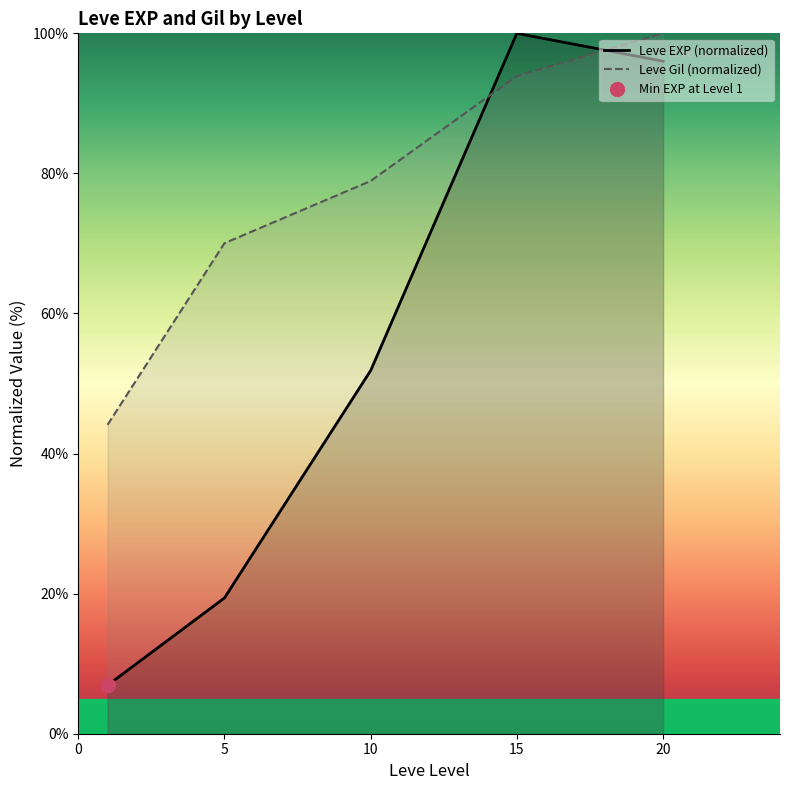

Reading left to right, what are all the values shown in this chart?

Leve EXP (normalized): 6.9	19.4	51.9	100.0	96.0
Leve Gil (normalized): 44.1	70.0	78.9	93.9	100.0